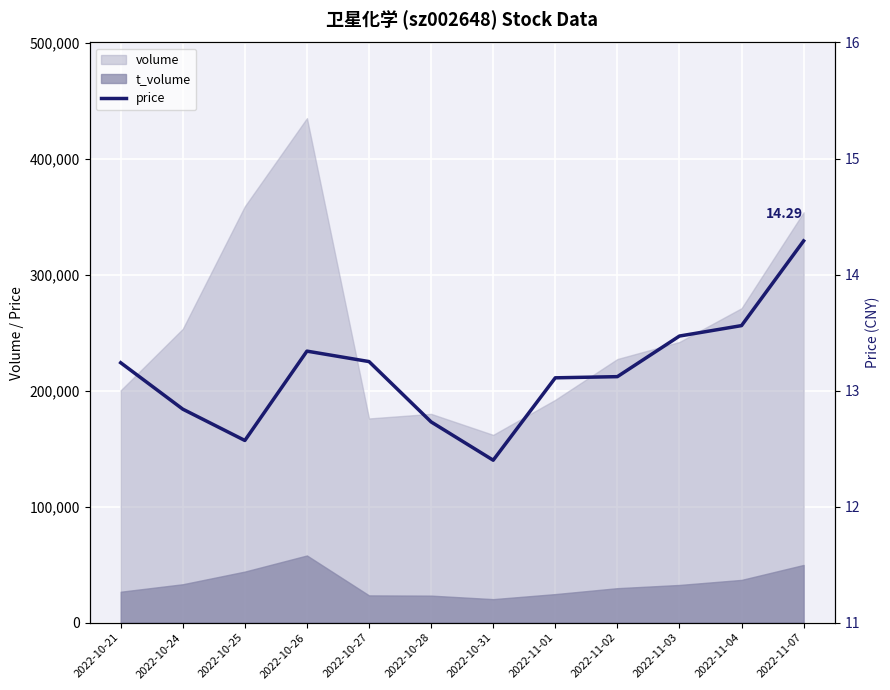

Where does the data first go above 13?

2022-10-21